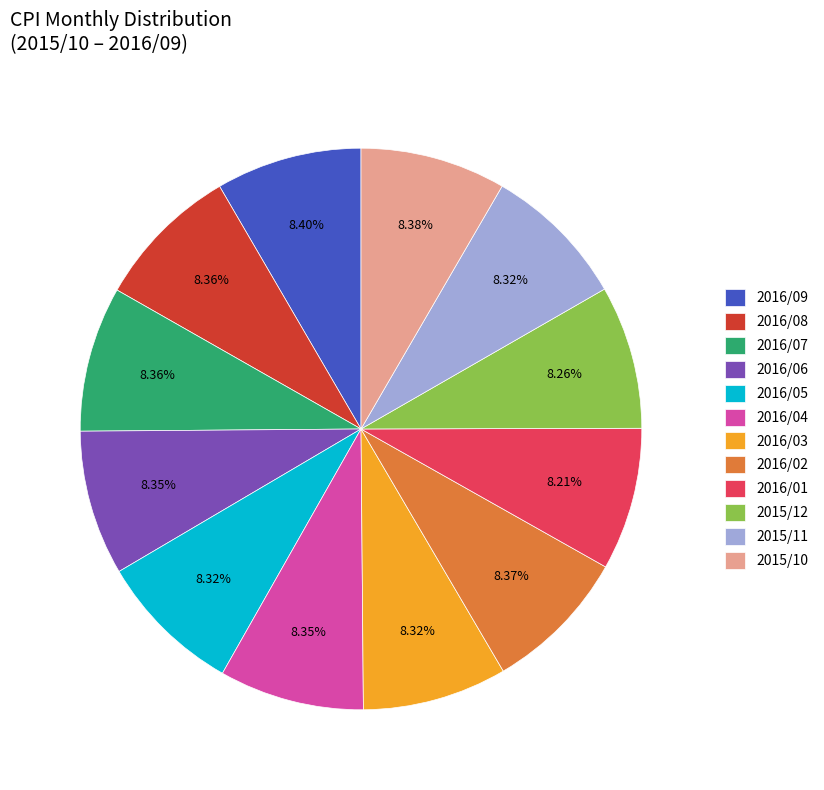

Is it true that 2016/05 is 8% of the pie?

True